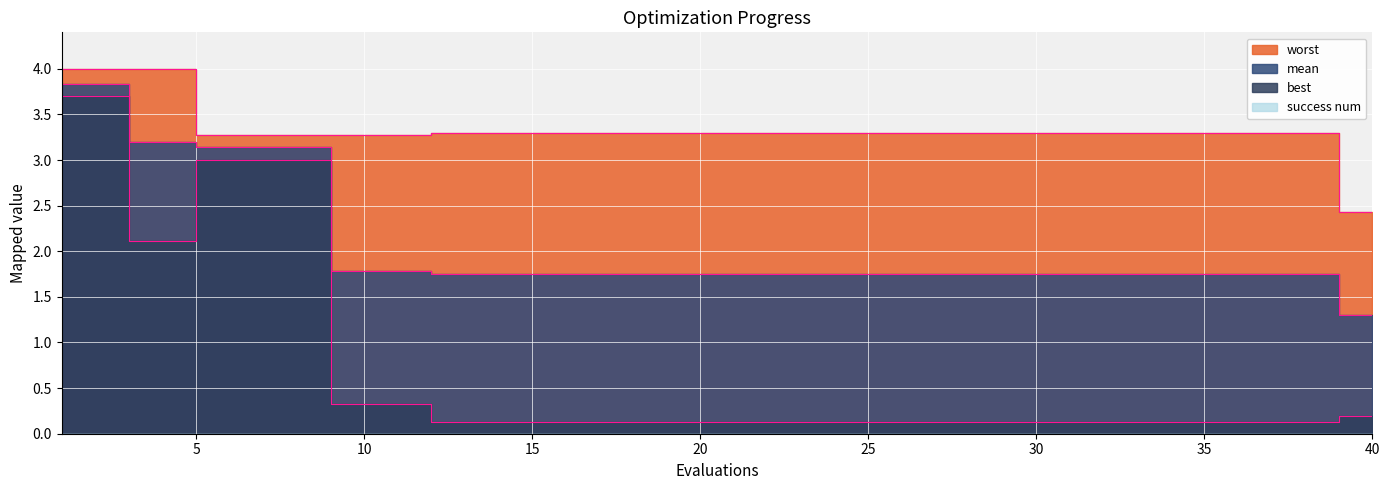

True or false: best and mean intersect in this chart.

False